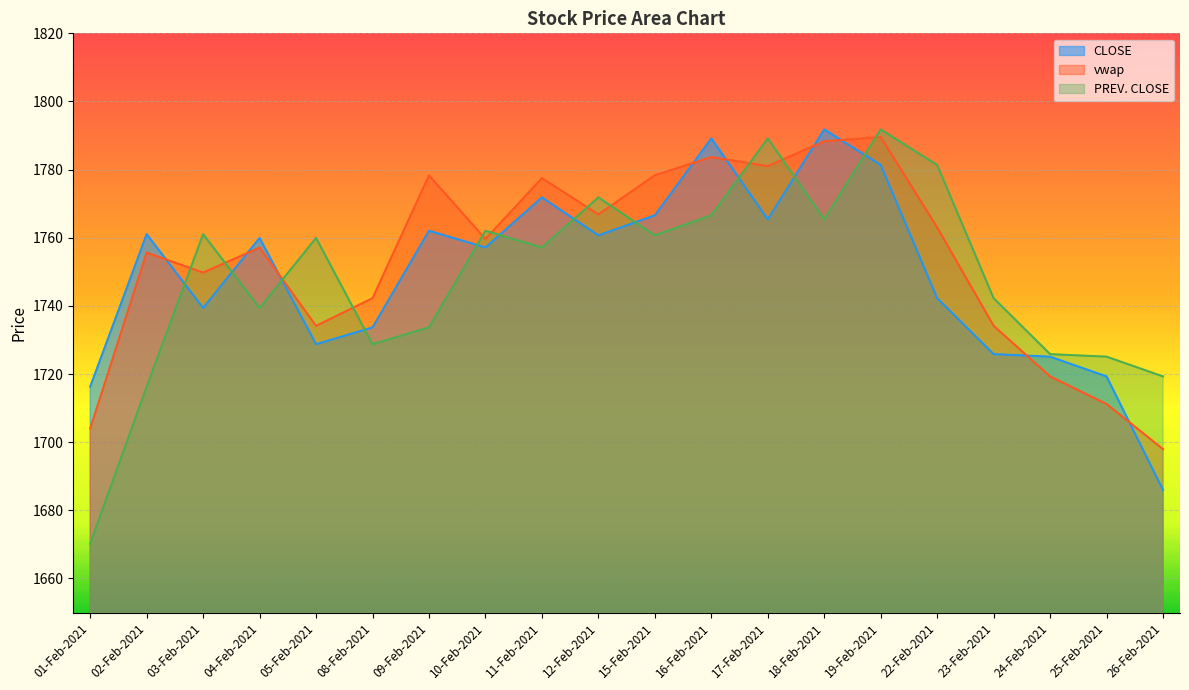

At how many categories does at least one series exceed 1733?

16